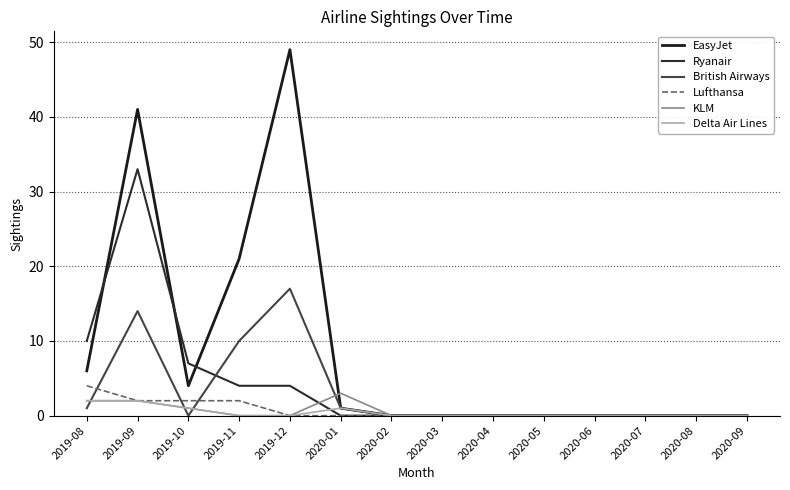

What is the sum of the Ryanair values at 2019-11 and 2020-06?

4